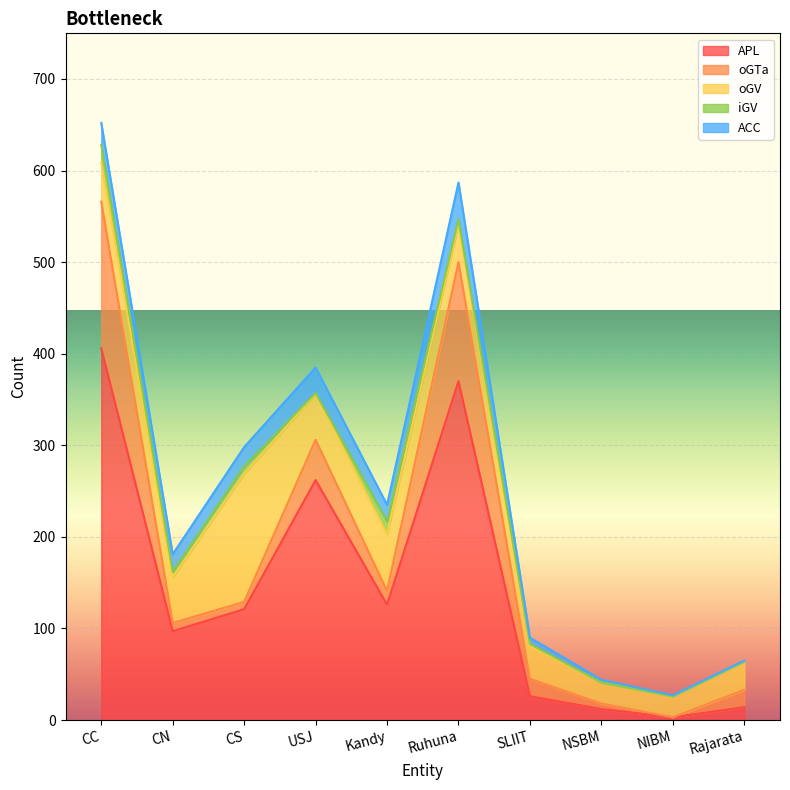

How many lines are shown in the chart?

5